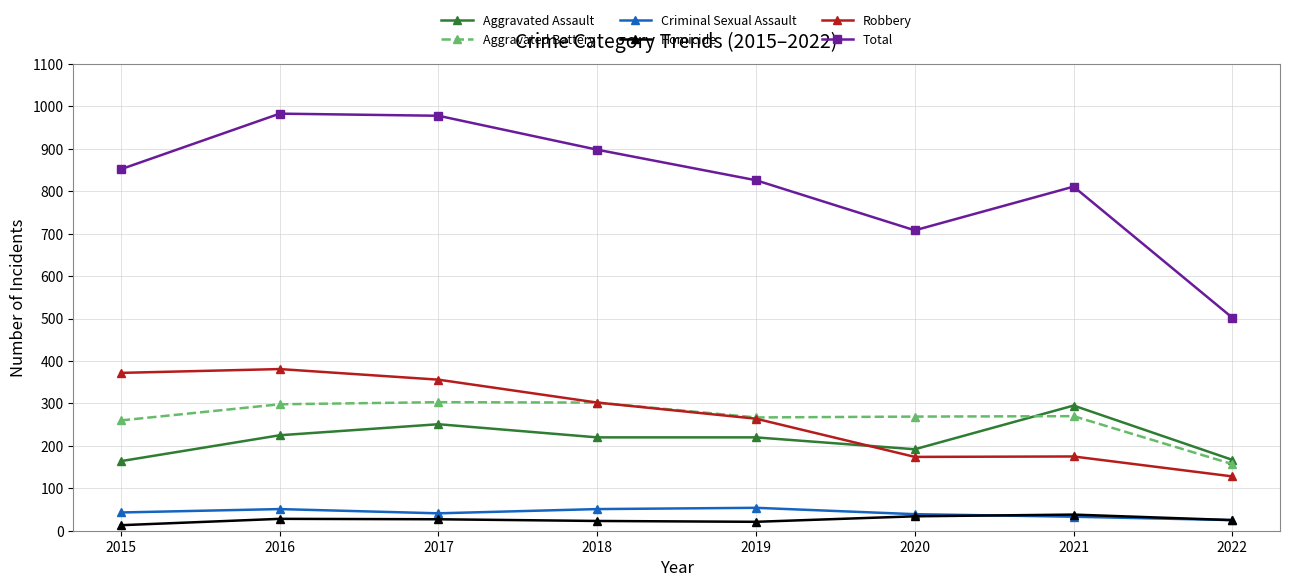

What is the average value of the Robbery series?

269